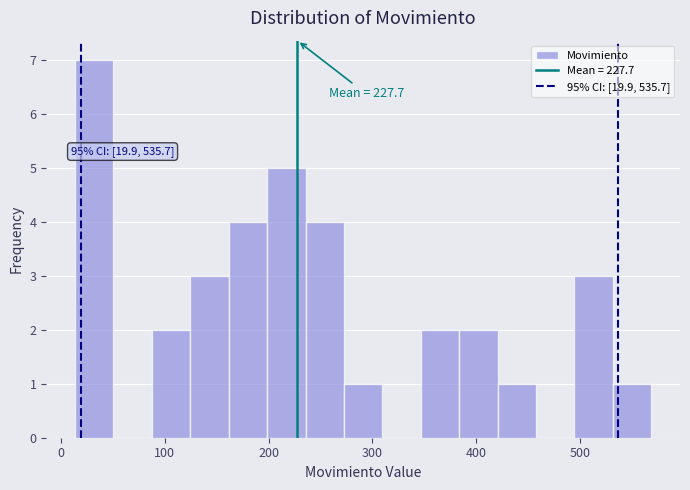

Read against the x-axis, roughly where is the centre of the tallest bar?

30